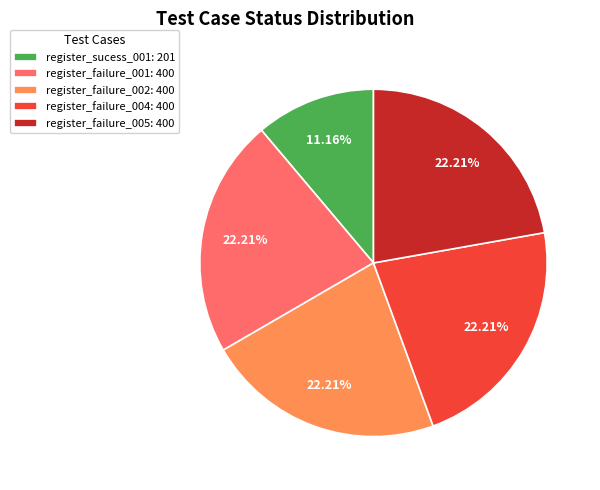

Is there any slice that represents more than half of the pie?

No